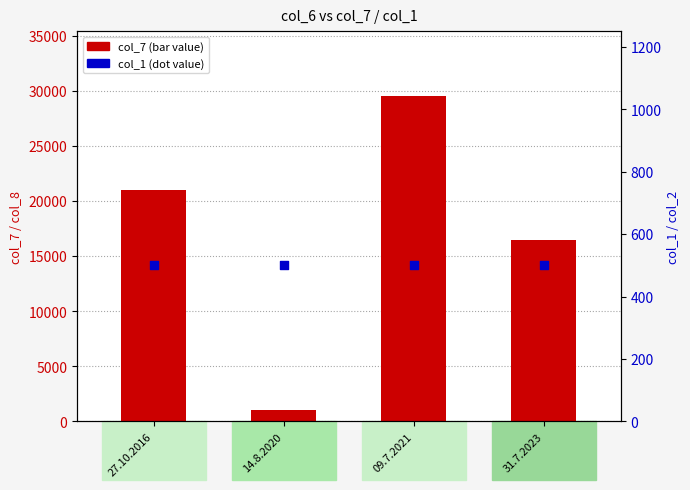

Which series reaches the minimum Y coordinate?

col_1 (y2)